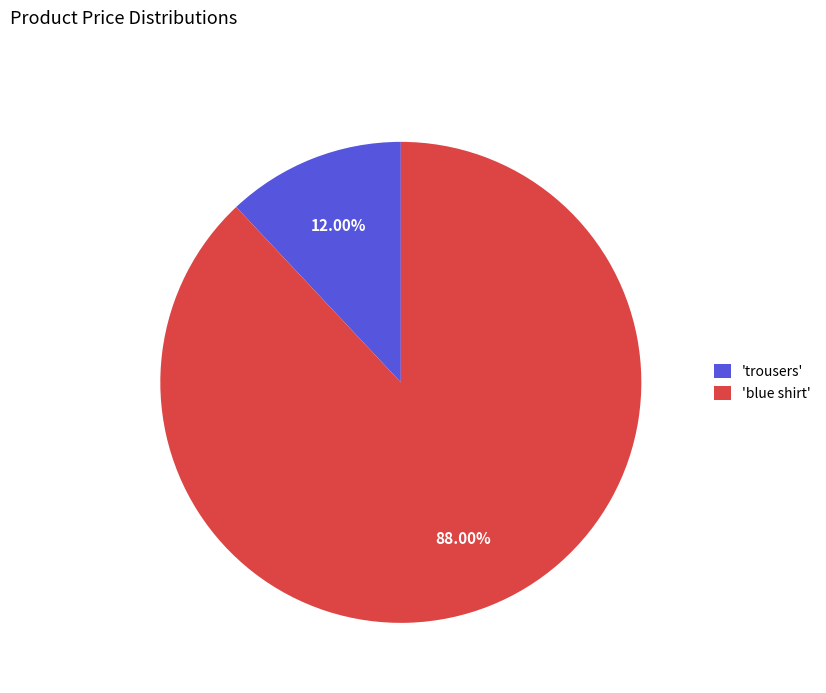

Combined, do 'trousers' and 'blue shirt' account for over 50%?

Yes